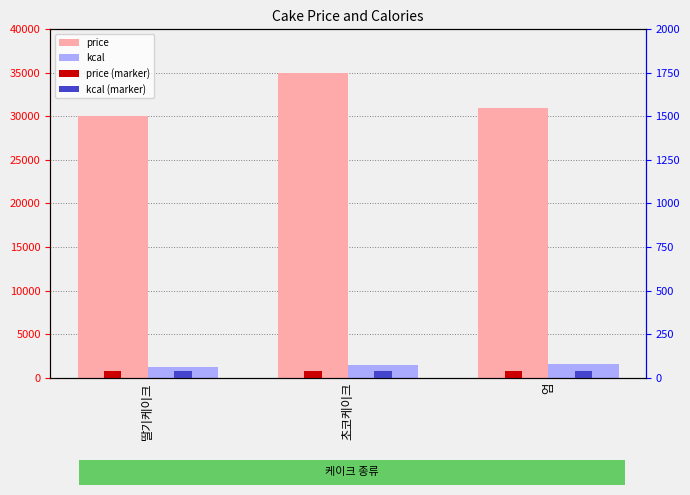

What is the spread (max minus min) of values at 초코케이크?

34200